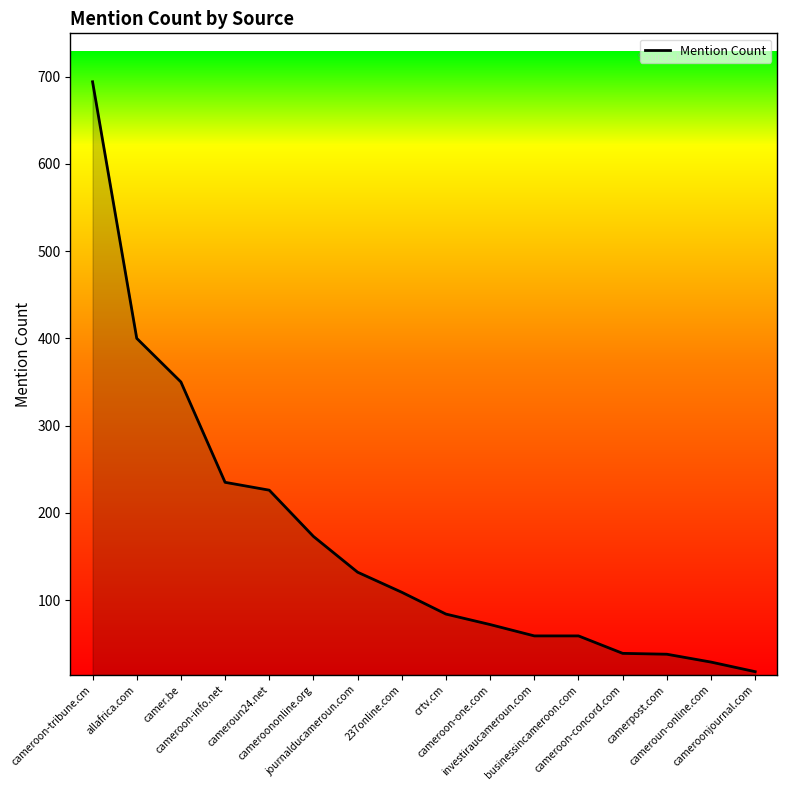

Between camer.be and cameroon-concord.com, which is larger?

camer.be